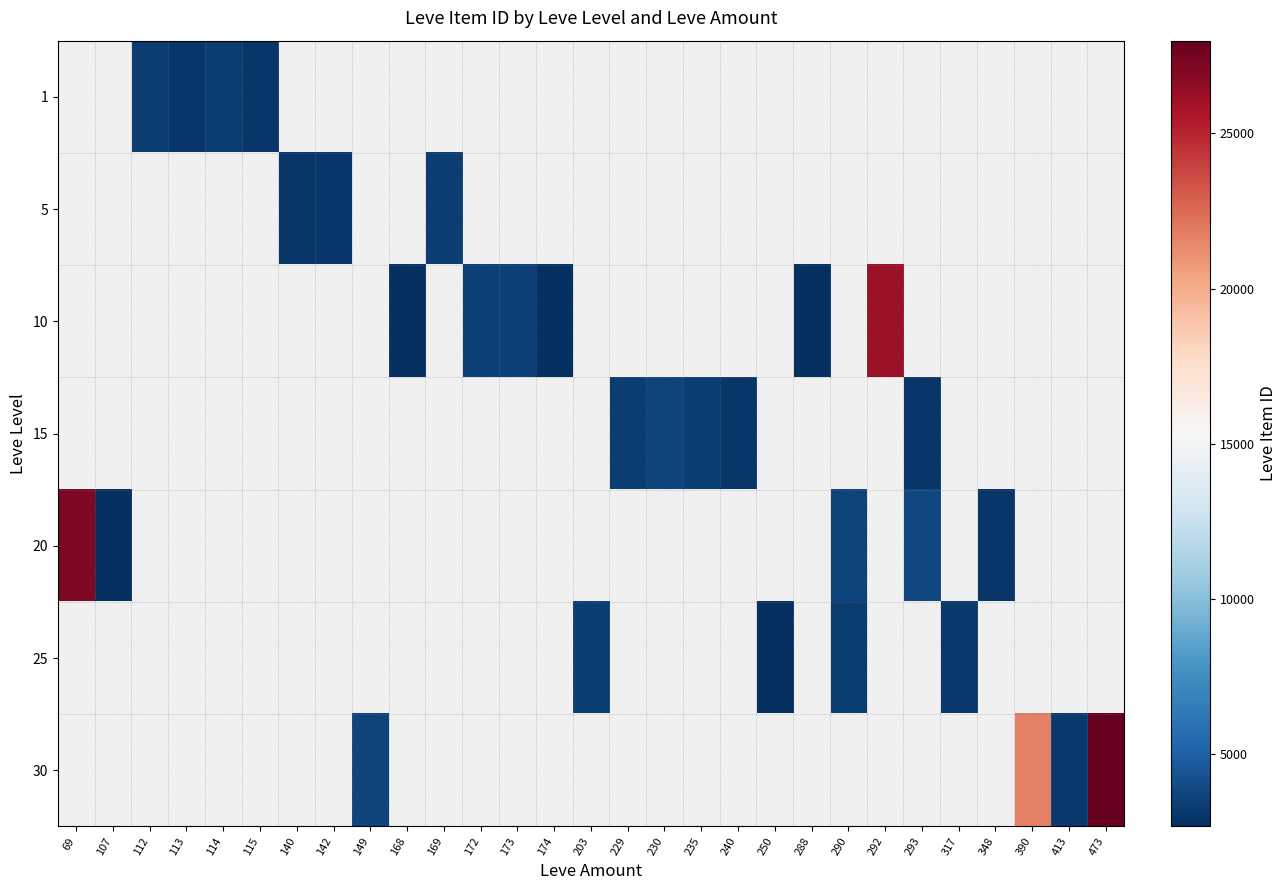

Rank the categories by 1 value from lowest to highest.

113, 69, 107, 115, 112, 114, 140, 142, 149, 168, 169, 172, 173, 174, 203, 229, 230, 235, 240, 250, 288, 290, 292, 293, 317, 348, 390, 413, 473